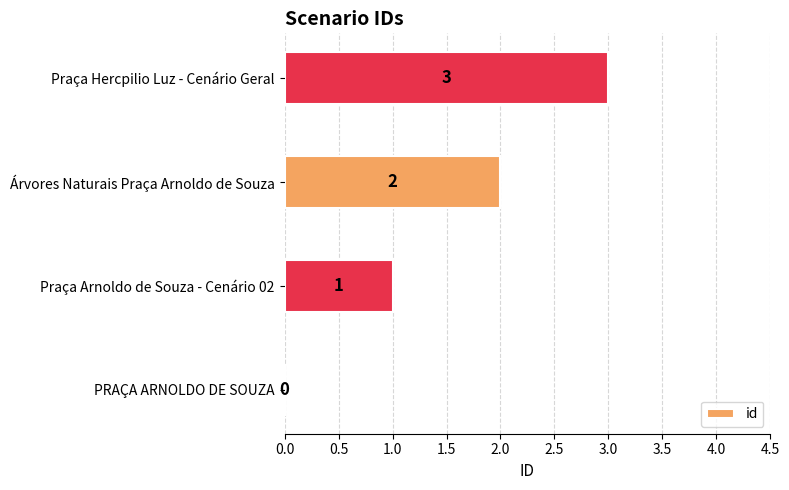

Where is the data nearest to the value 1?

Praça Arnoldo de Souza - Cenário 02